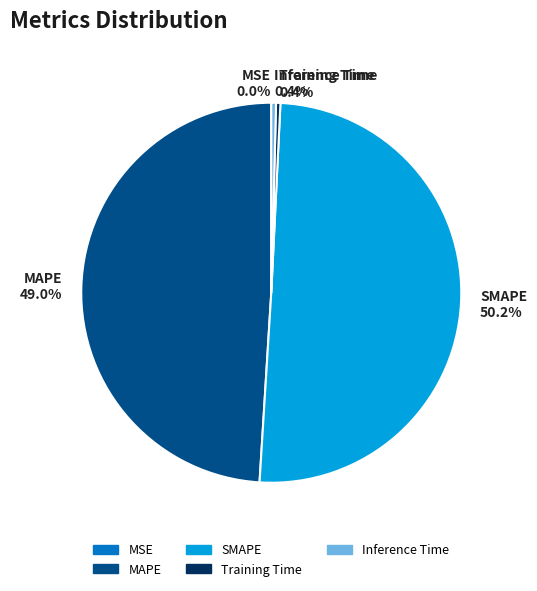

To the nearest percent, what is the combined percentage of Training Time and MAPE?

49%